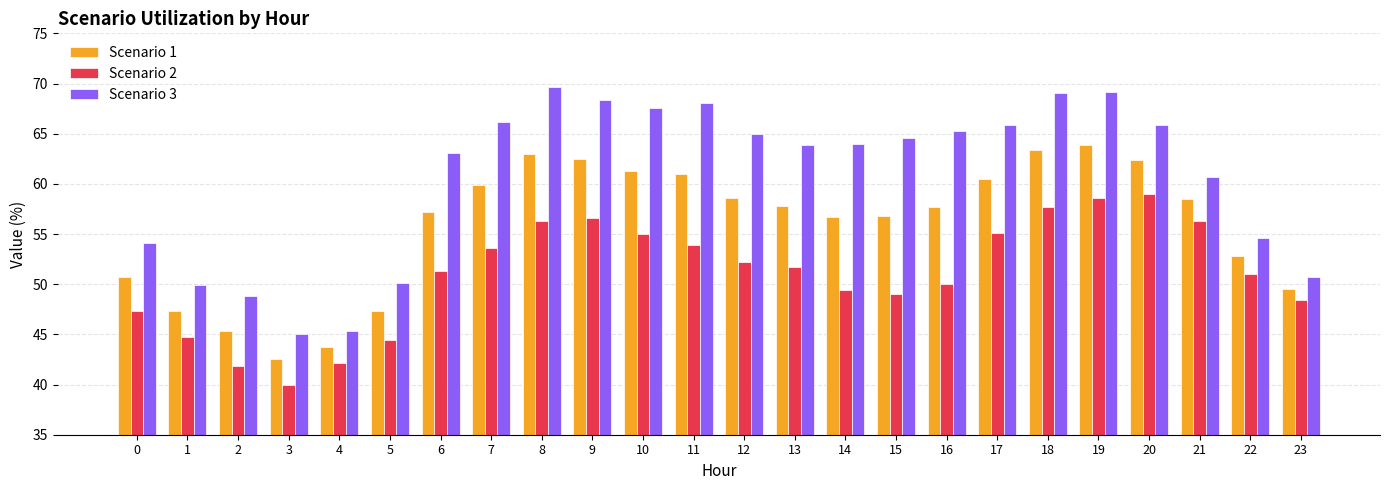

Is it true that Scenario 1 equals 26.2 at 13?

False